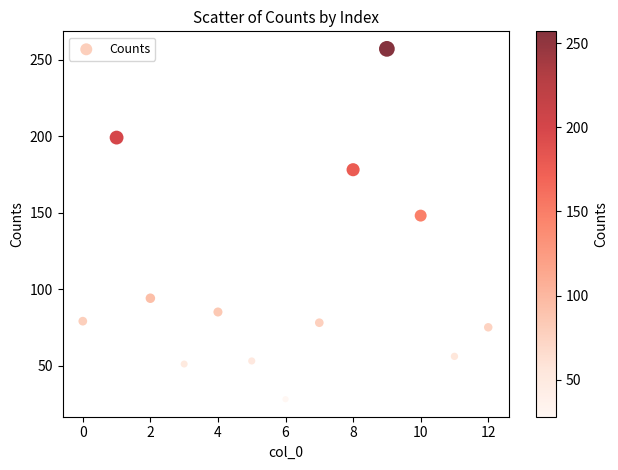

What Y value in the scatter plot is closest to 142?

148